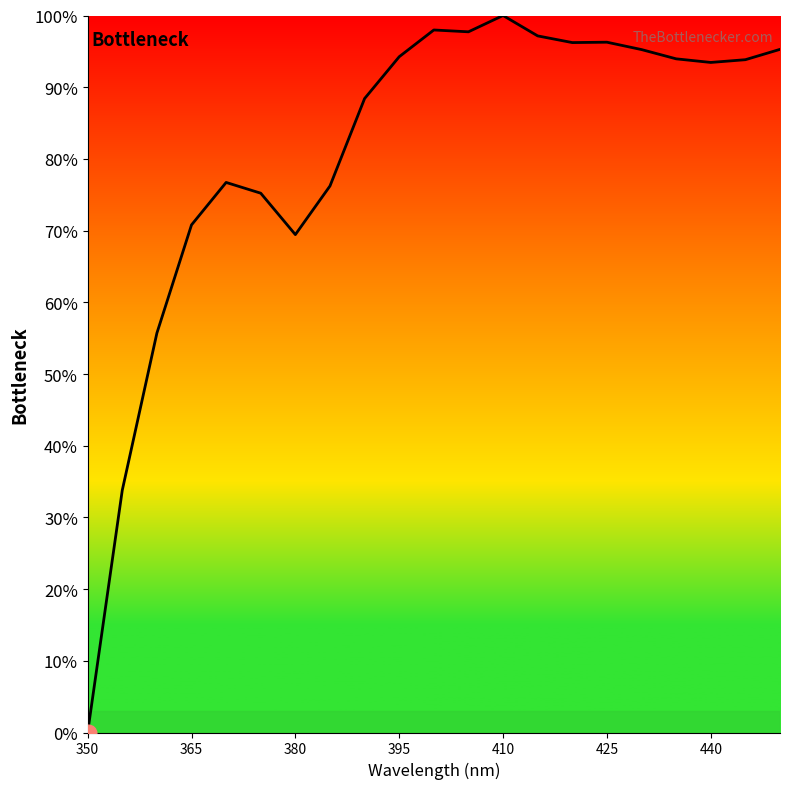

What is the maximum value shown in the chart?

100.0